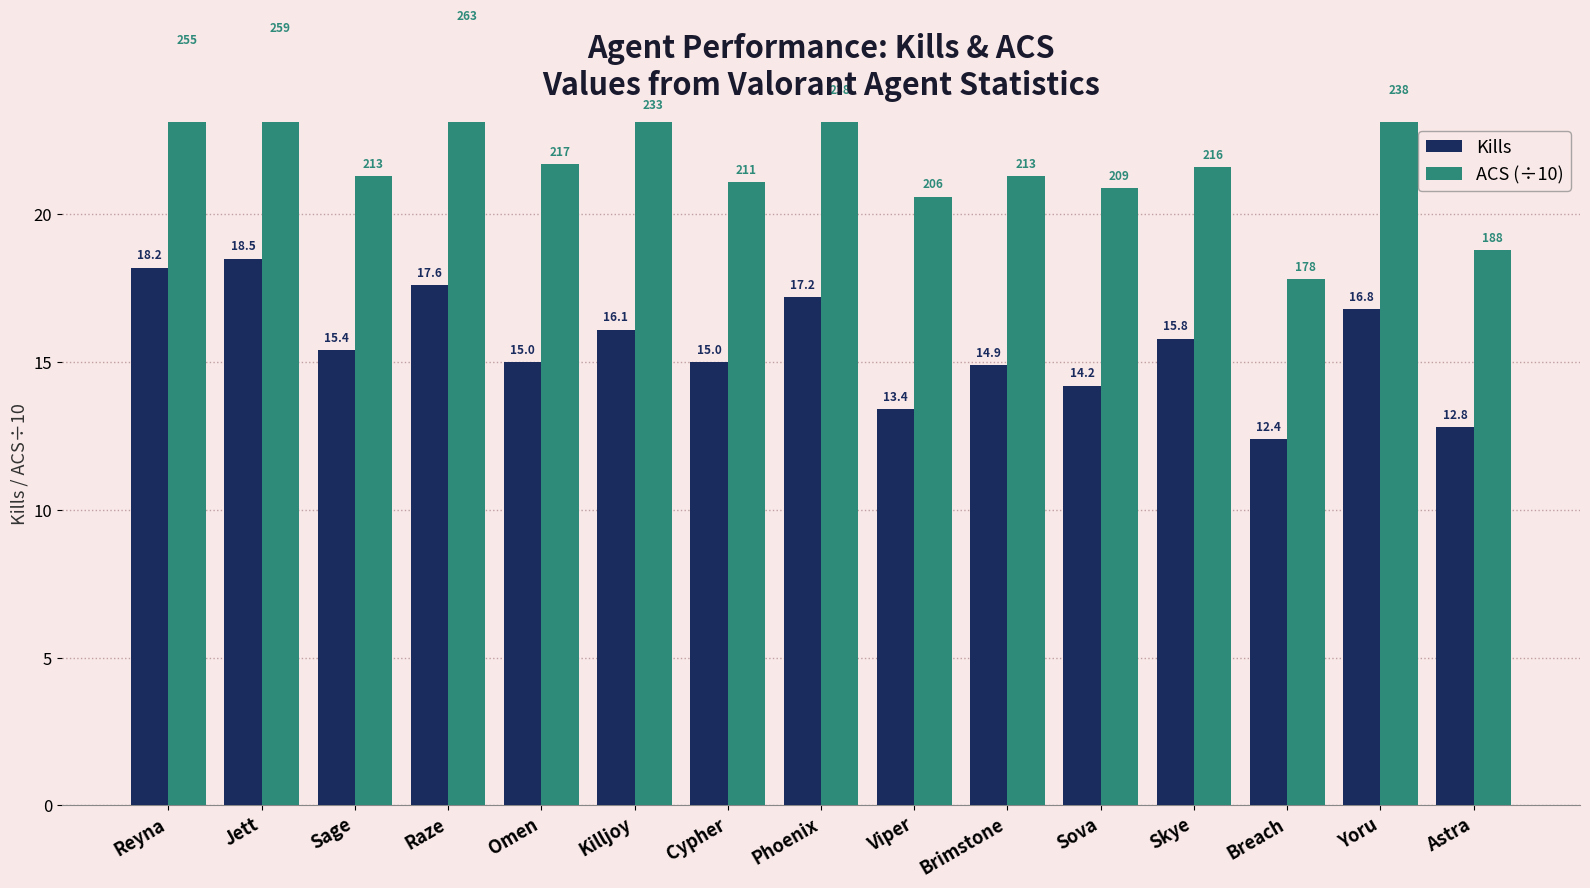

Are the bars horizontal?

No